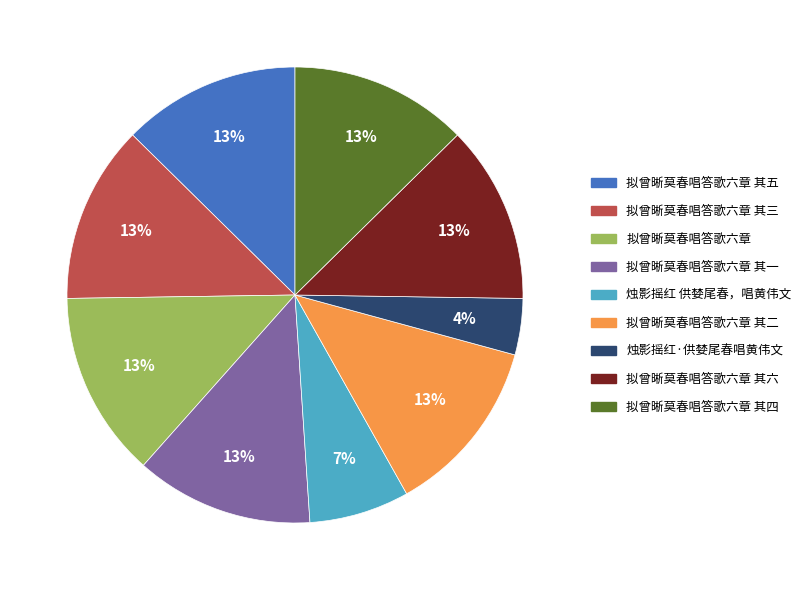

Is there a majority slice in this chart?

No